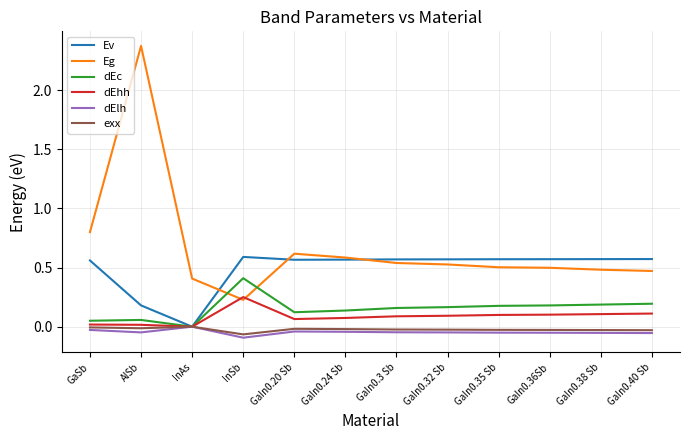

The value of Eg at GaIn0.20 Sb is 0.6. True or false?

True